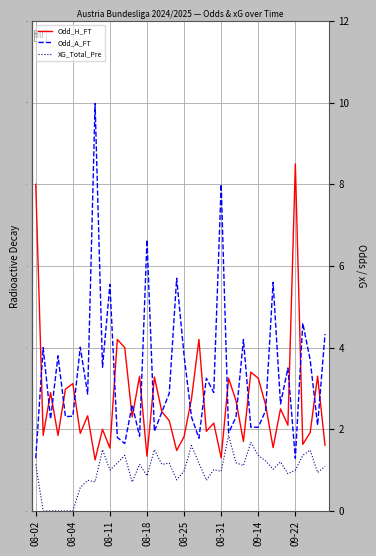

Which series ends up on top after the final intersection of Odd_H_FT and Odd_A_FT?

Odd_A_FT